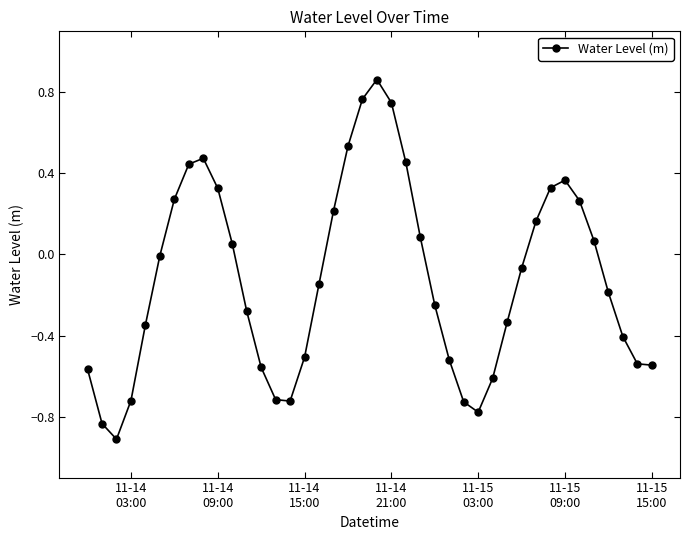

How many categories are shown in the chart?

40